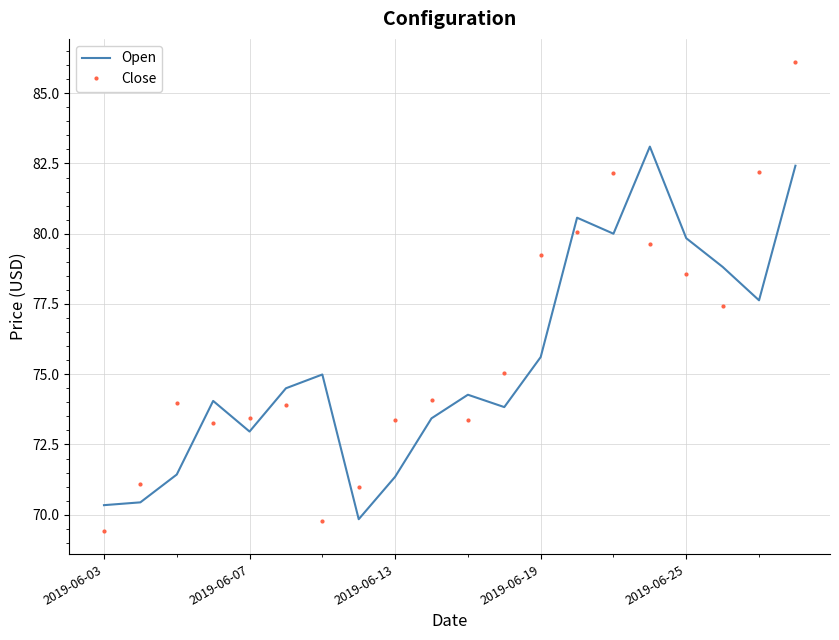

What is the minimum value for Close?

69.4